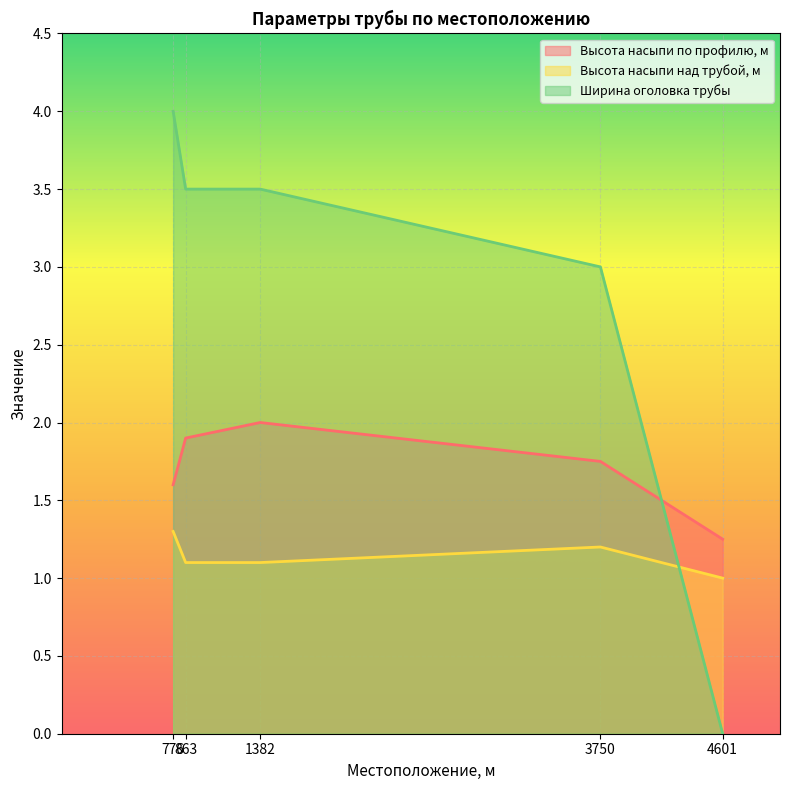

What is the sum of all Высота насыпи над трубой, м values?

5.7